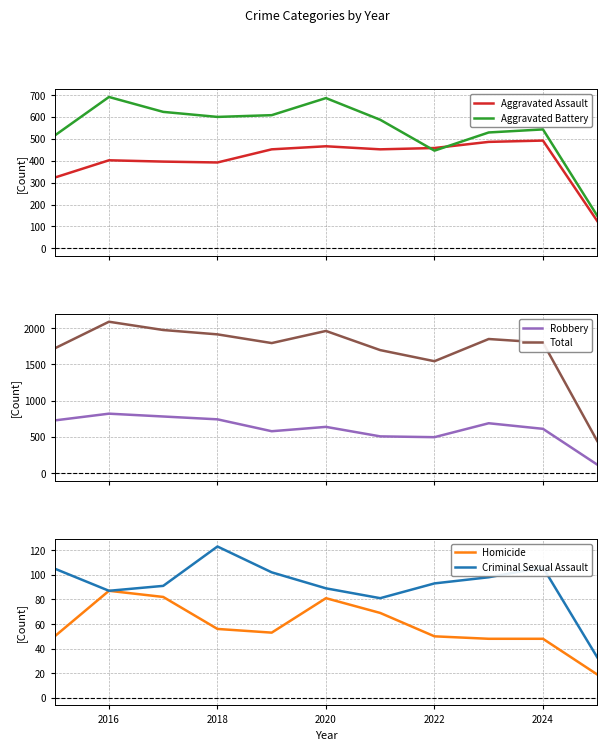

What is the minimum value for Robbery?

117